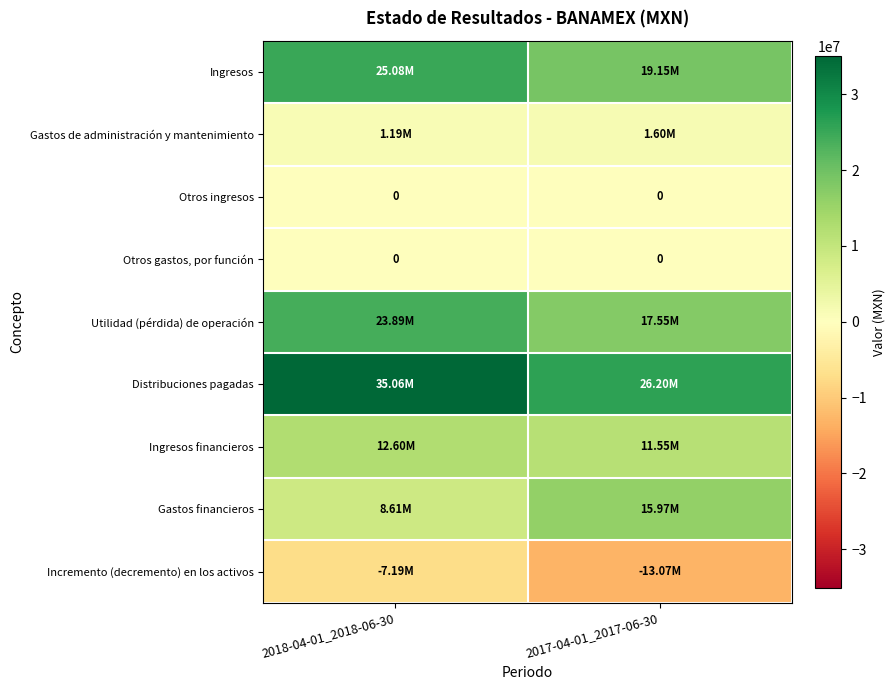

True or false: Ingresos financieros has a value of 12600000 at 2018-04-01_2018-06-30.

True